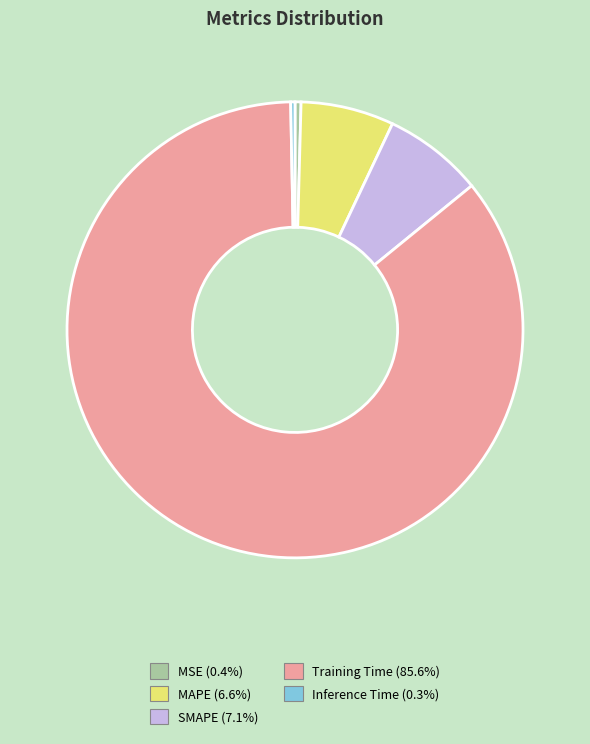

Count the number of slices in the pie.

5